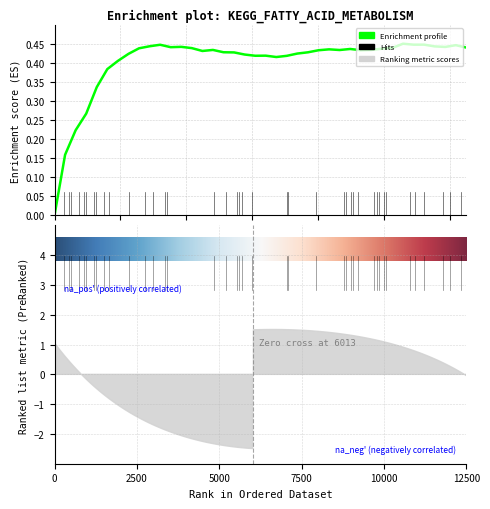

The value at 0 is 0.2. True or false?

False